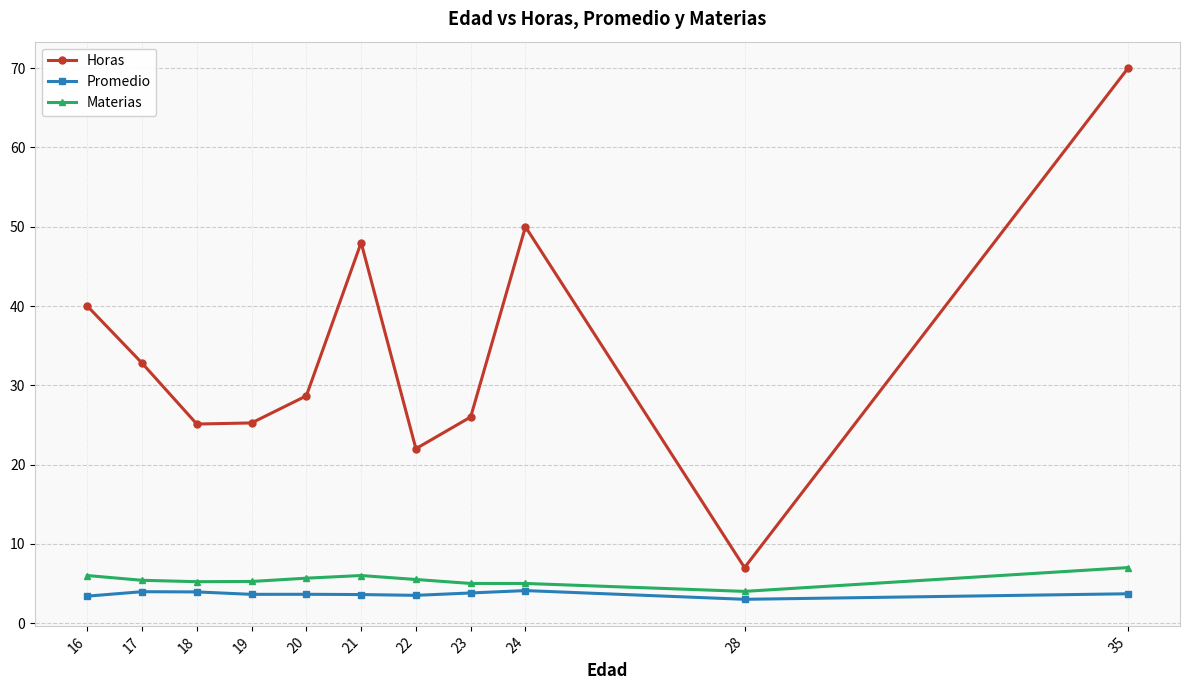

Rank the series by their maximum value, from lowest to highest.

Promedio, Materias, Horas